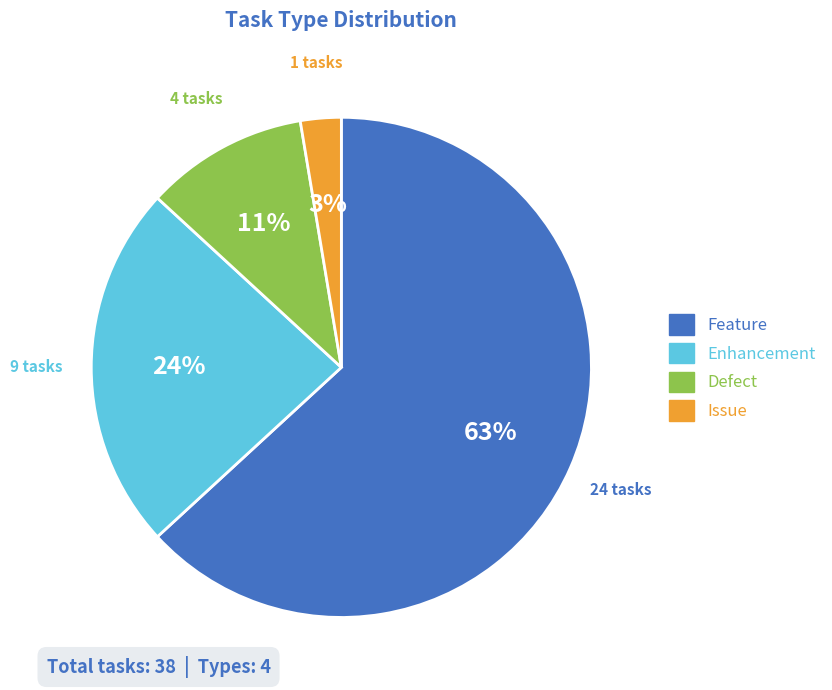

Is Feature the majority of the pie?

Yes